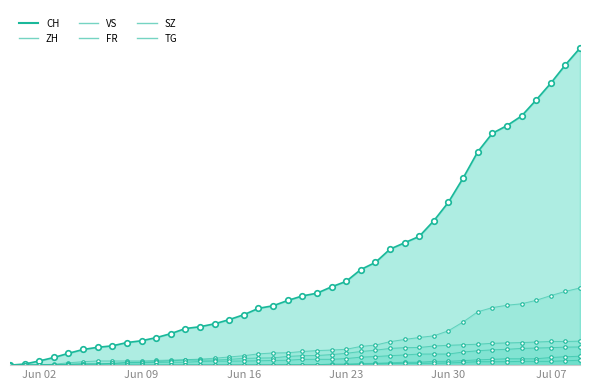

What are all the series names shown in the legend?

CH, ZH, FR, VS, SZ, TG